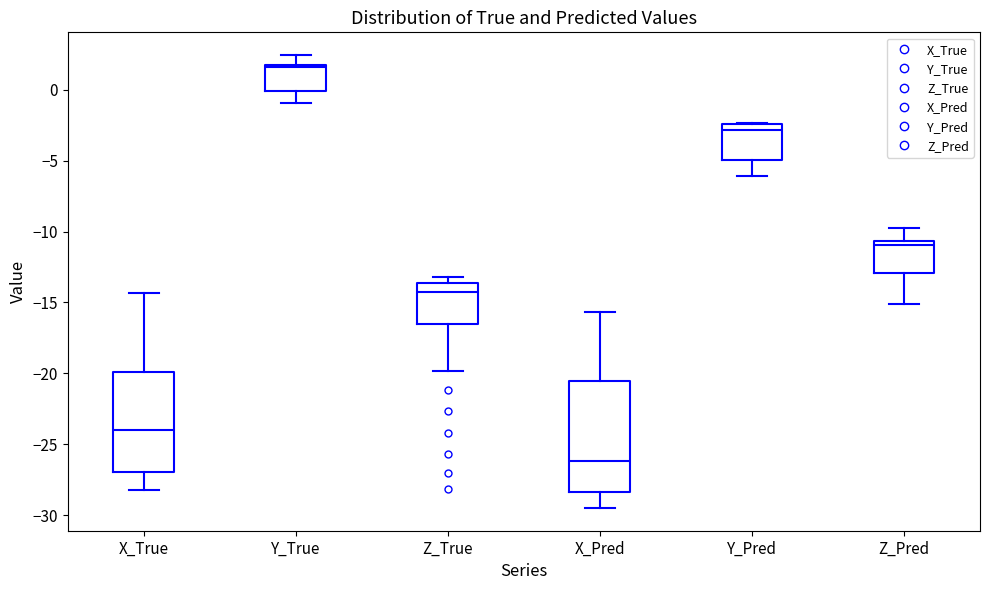

Which box has the highest median line?

Y_True